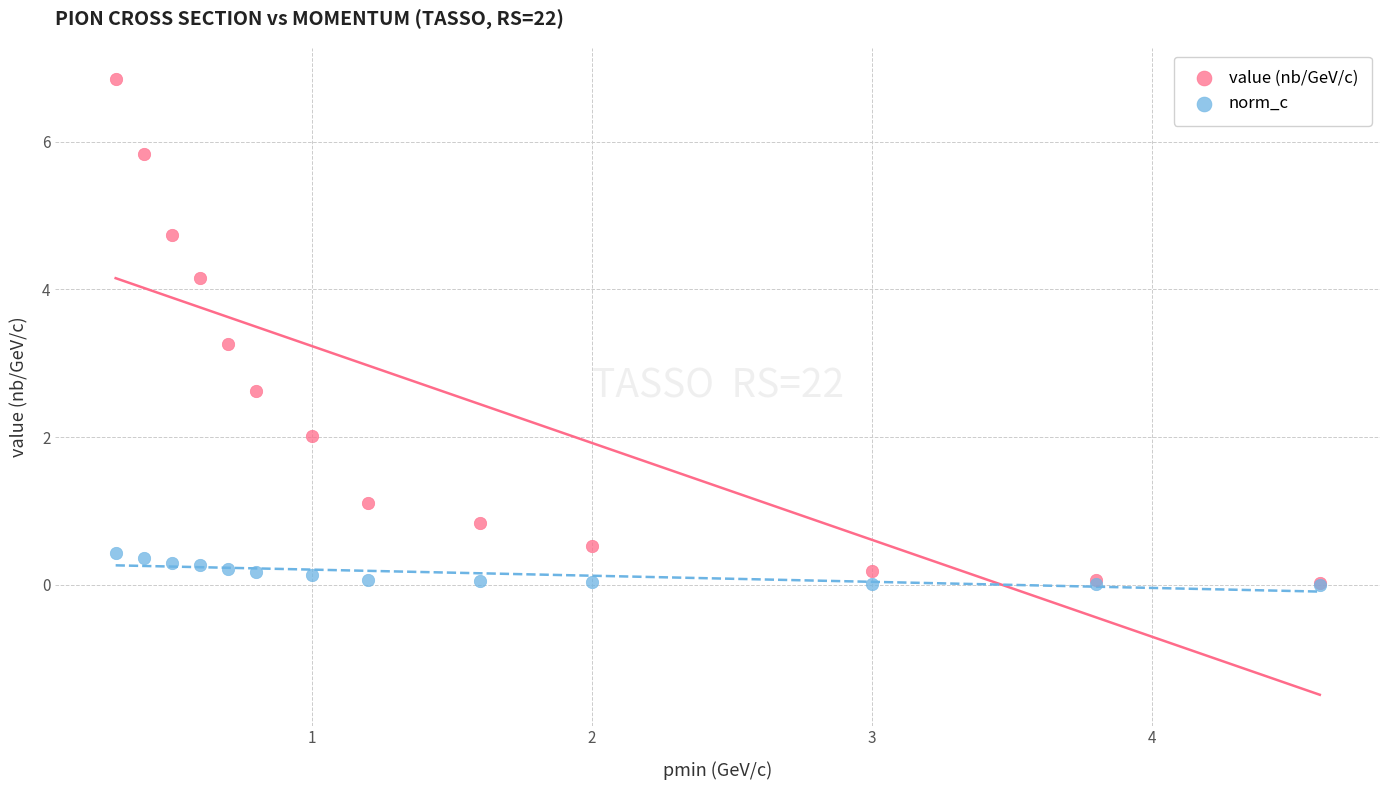

In the value (nb/GeV/c) series, what Y value is closest to 3?

3.3